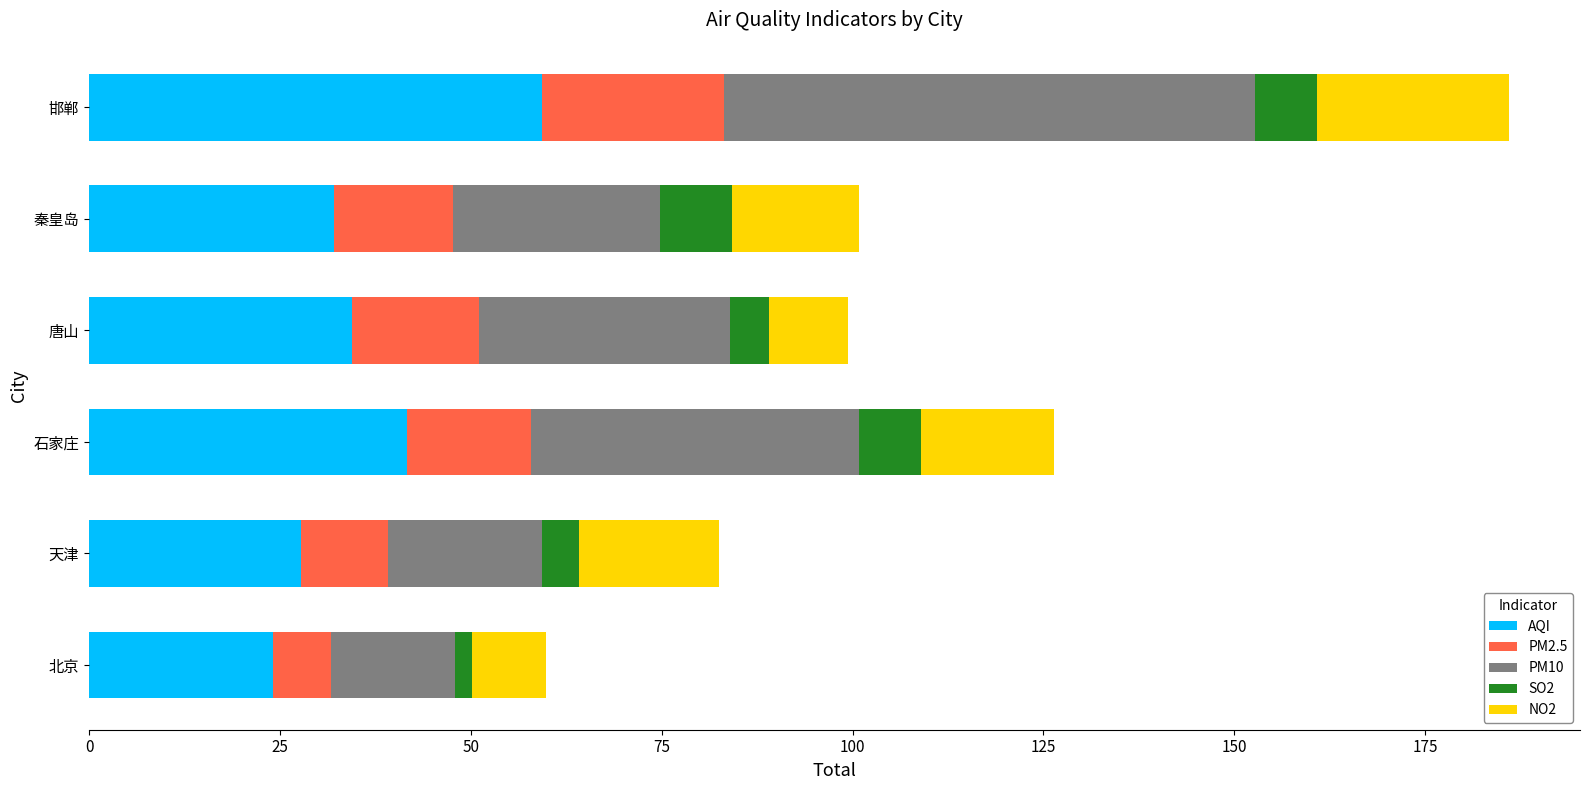

At which category is the sum across all series the highest?

邯郸